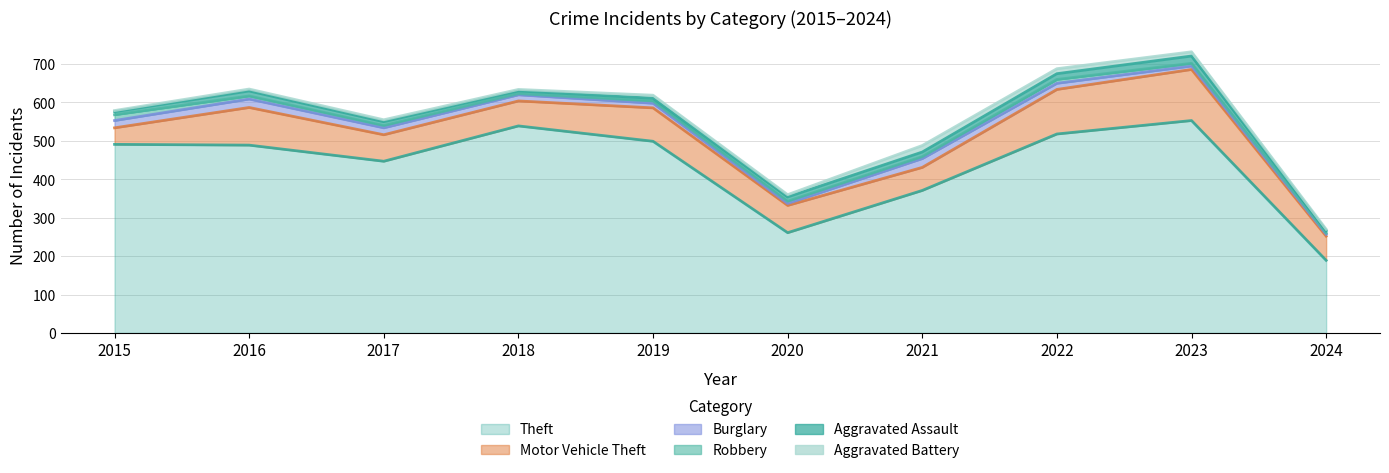

How many values in the Robbery series are below 6?

3